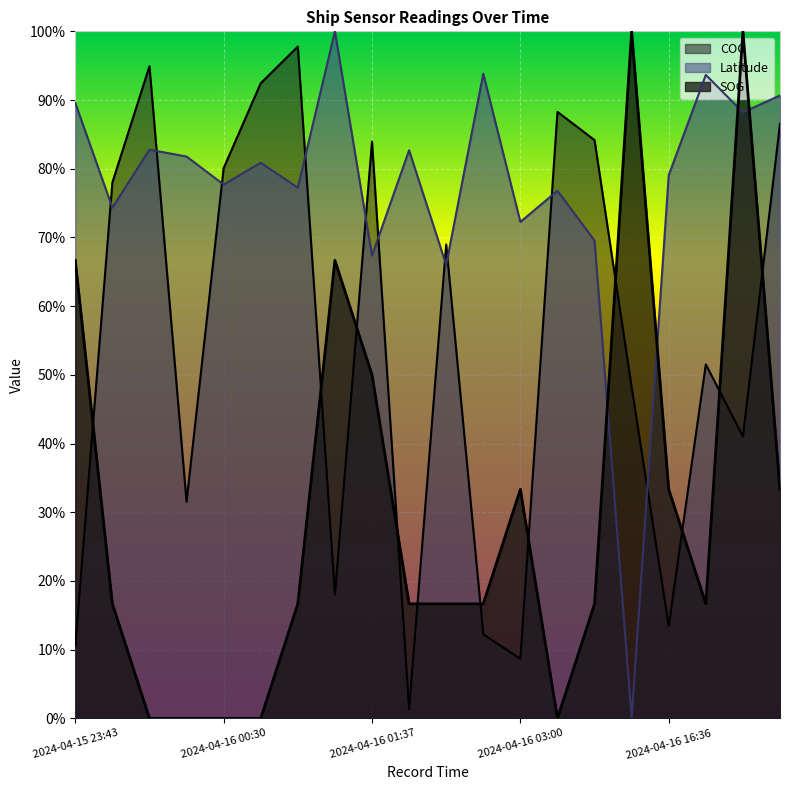

Reading right to left, list all the values displayed in this chart.

SOG: 2024-04-16 17:26=0.3	2024-04-16 17:01=1.0	2024-04-16 16:52=0.2	2024-04-16 16:36=0.3	2024-04-16 16:23=1.0	2024-04-16 03:25=0.2	2024-04-16 03:12=0.0	2024-04-16 03:00=0.3	2024-04-16 02:47=0.2	2024-04-16 02:35=0.2	2024-04-16 01:51=0.2	2024-04-16 01:37=0.5	2024-04-16 01:26=0.7	2024-04-16 01:15=0.2	2024-04-16 00:45=0.0	2024-04-16 00:30=0.0	2024-04-16 00:20=0.0	2024-04-16 00:08=0.0	2024-04-15 23:55=0.2	2024-04-15 23:43=0.7
Latitude: 2024-04-16 17:26=0.9	2024-04-16 17:01=0.9	2024-04-16 16:52=0.9	2024-04-16 16:36=0.8	2024-04-16 16:23=0.0	2024-04-16 03:25=0.7	2024-04-16 03:12=0.8	2024-04-16 03:00=0.7	2024-04-16 02:47=0.9	2024-04-16 02:35=0.7	2024-04-16 01:51=0.8	2024-04-16 01:37=0.7	2024-04-16 01:26=1.0	2024-04-16 01:15=0.8	2024-04-16 00:45=0.8	2024-04-16 00:30=0.8	2024-04-16 00:20=0.8	2024-04-16 00:08=0.8	2024-04-15 23:55=0.7	2024-04-15 23:43=0.9
COG: 2024-04-16 17:26=0.9	2024-04-16 17:01=0.4	2024-04-16 16:52=0.5	2024-04-16 16:36=0.1	2024-04-16 16:23=0.5	2024-04-16 03:25=0.8	2024-04-16 03:12=0.9	2024-04-16 03:00=0.1	2024-04-16 02:47=0.1	2024-04-16 02:35=0.7	2024-04-16 01:51=0.0	2024-04-16 01:37=0.8	2024-04-16 01:26=0.2	2024-04-16 01:15=1.0	2024-04-16 00:45=0.9	2024-04-16 00:30=0.8	2024-04-16 00:20=0.3	2024-04-16 00:08=0.9	2024-04-15 23:55=0.8	2024-04-15 23:43=0.1